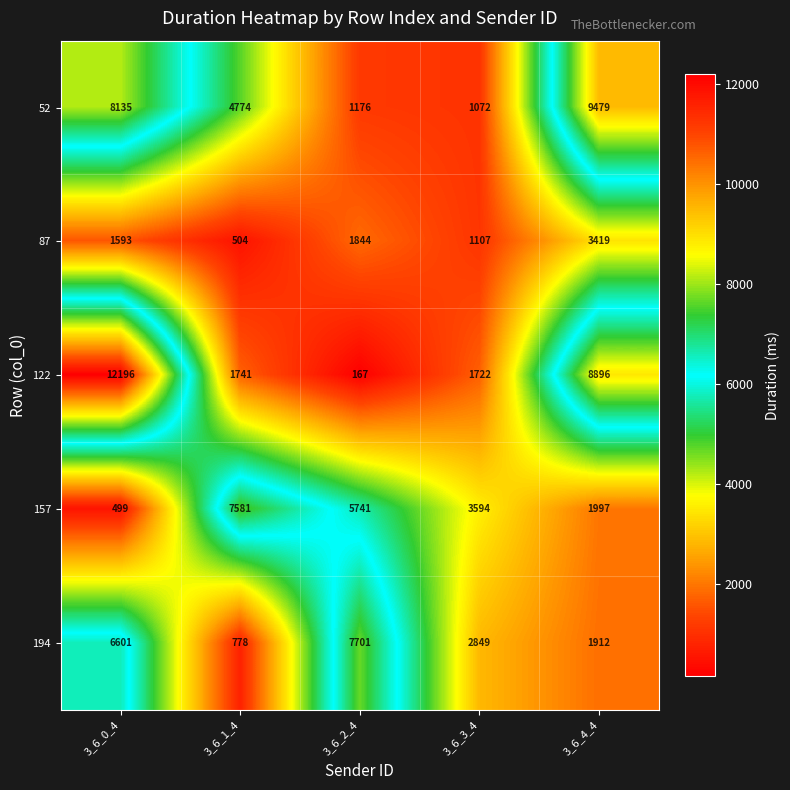

What is the average value of the 87 series?

1693